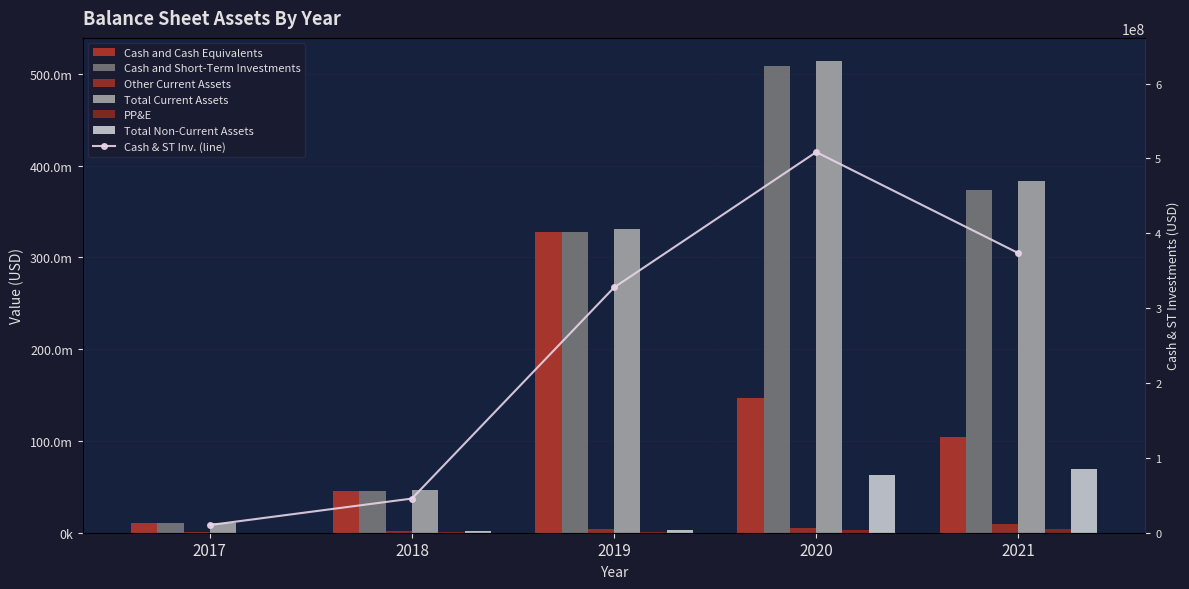

True or false: PP&E has a value of 25913 at 2017.

False